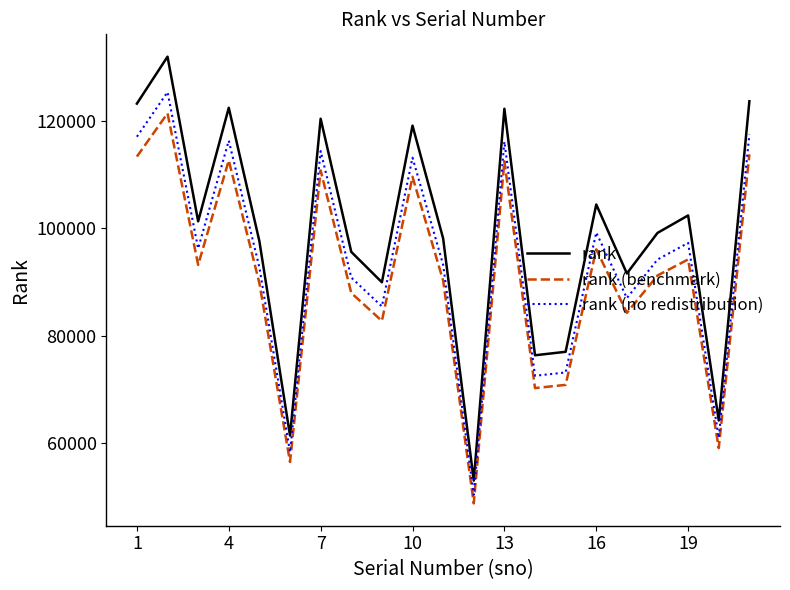

What is the maximum value shown in the chart?

131911.0